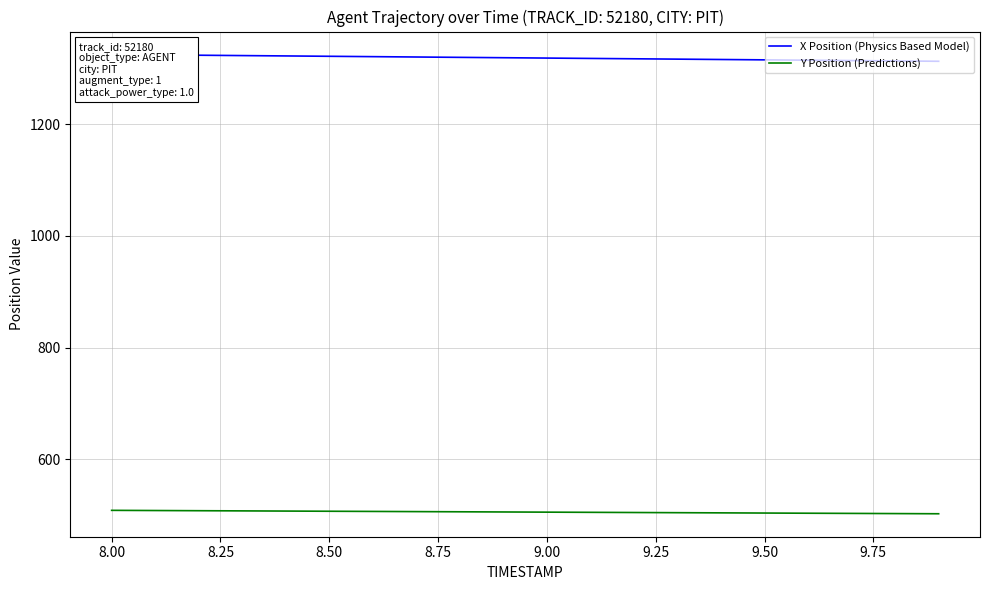

The value of Y Position (Predictions) at 8.50 is 507.0. True or false?

True